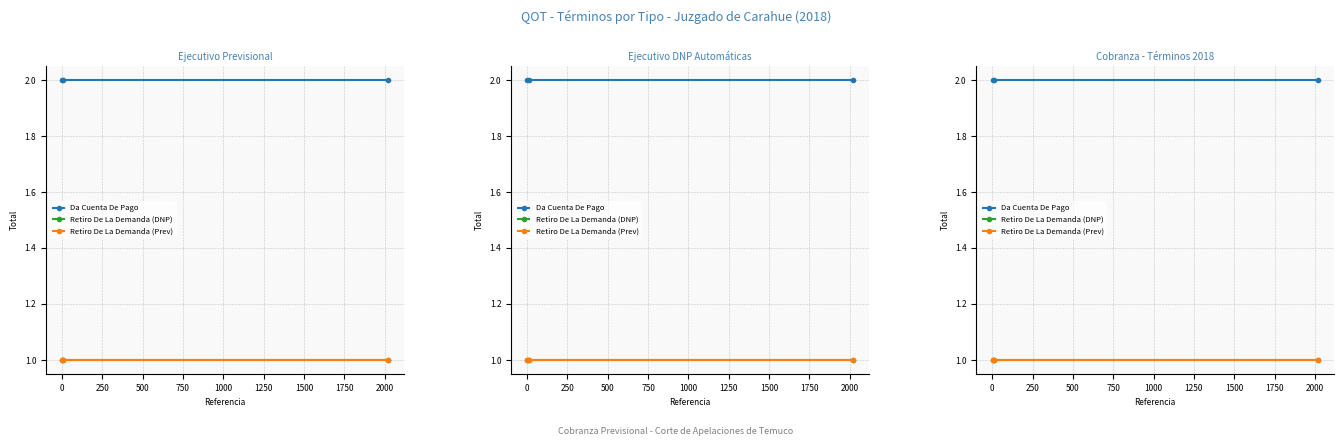

Which series has the largest total across all categories?

Da Cuenta De Pago